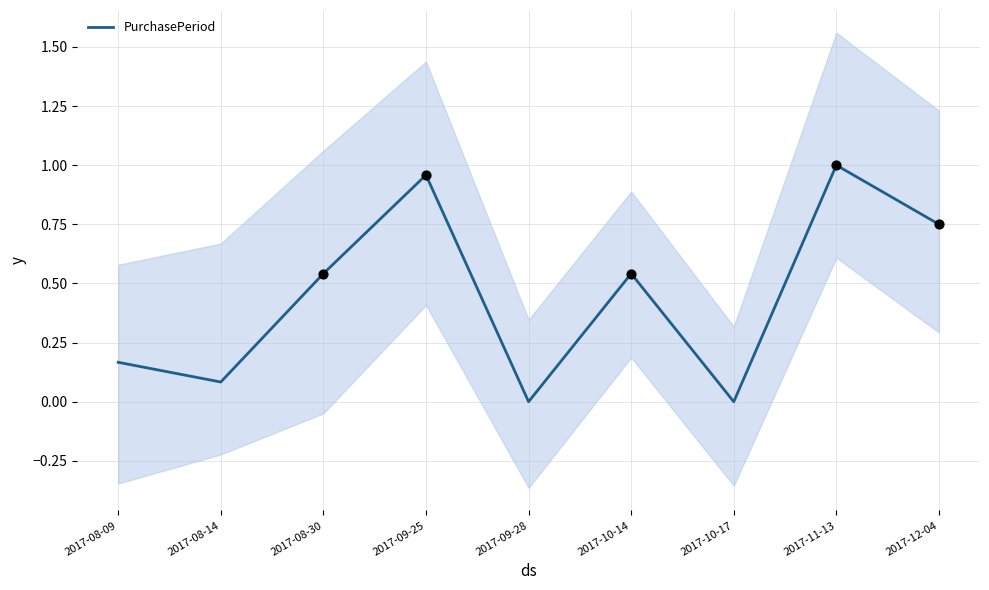

What is the change in value from 2017-10-17 to 2017-12-04?

+0.8